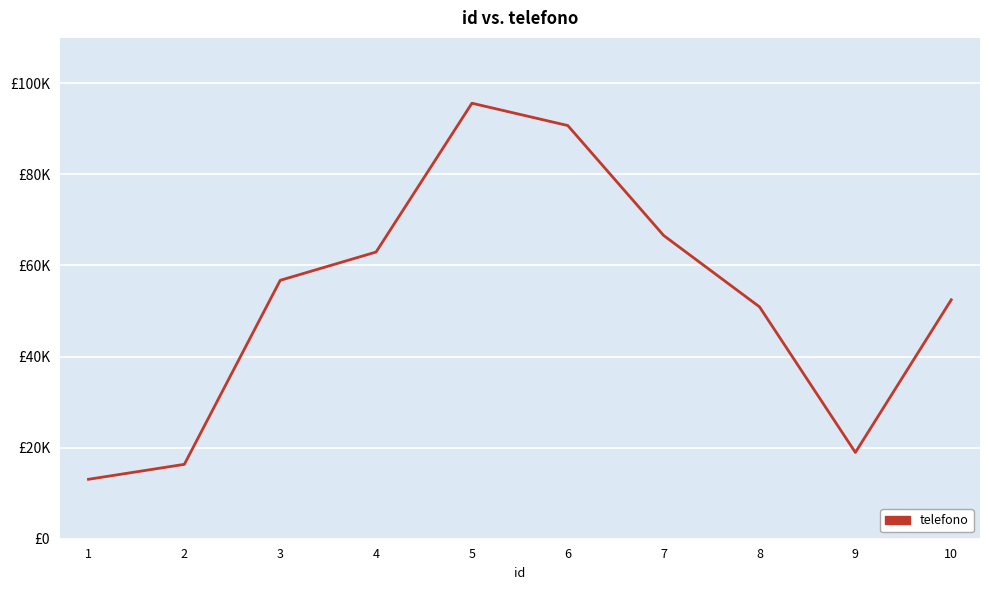

Does the chart have visible grid lines?

Yes